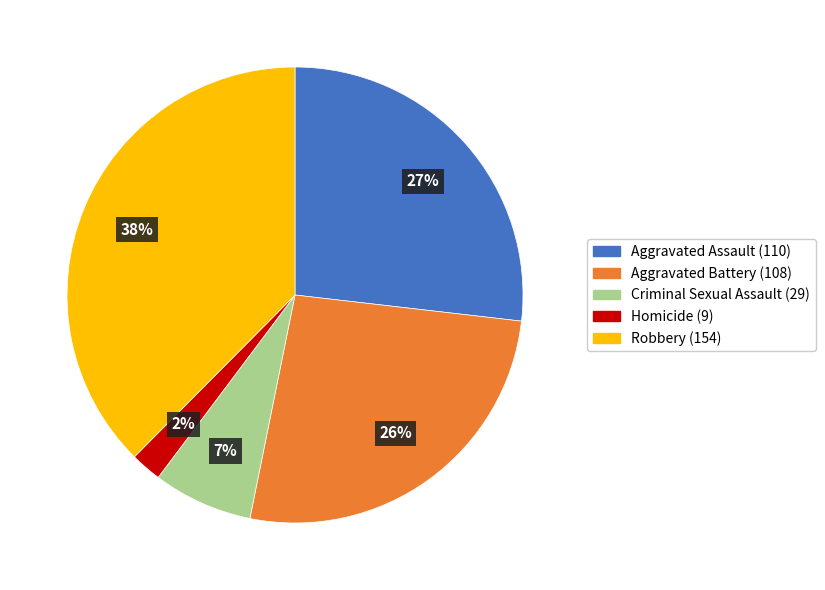

Which slice is the largest?

Robbery (154)